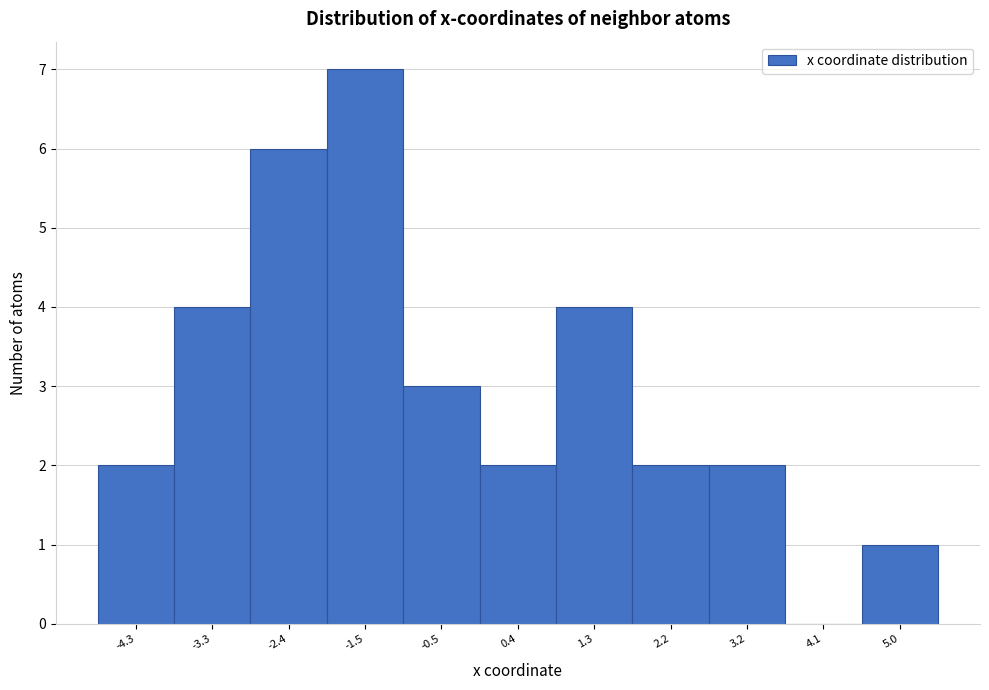

Reading left to right, transcribe all the data shown in this chart.

-4.3=2	-3.3=4	-2.4=6	-1.5=7	-0.5=3	0.4=2	1.3=4	2.2=2	3.2=2	4.1=0	5.0=1